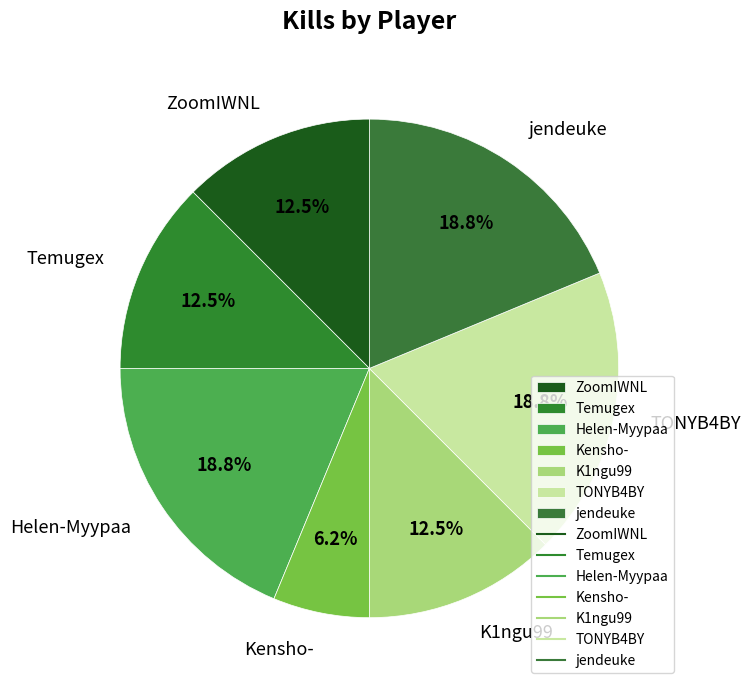

Is there a majority slice in this chart?

No